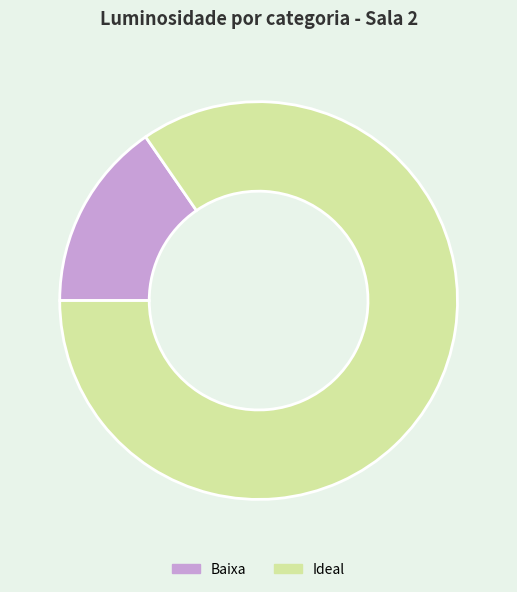

What is the ratio of the value at Ideal to the value at Baixa?

5.5